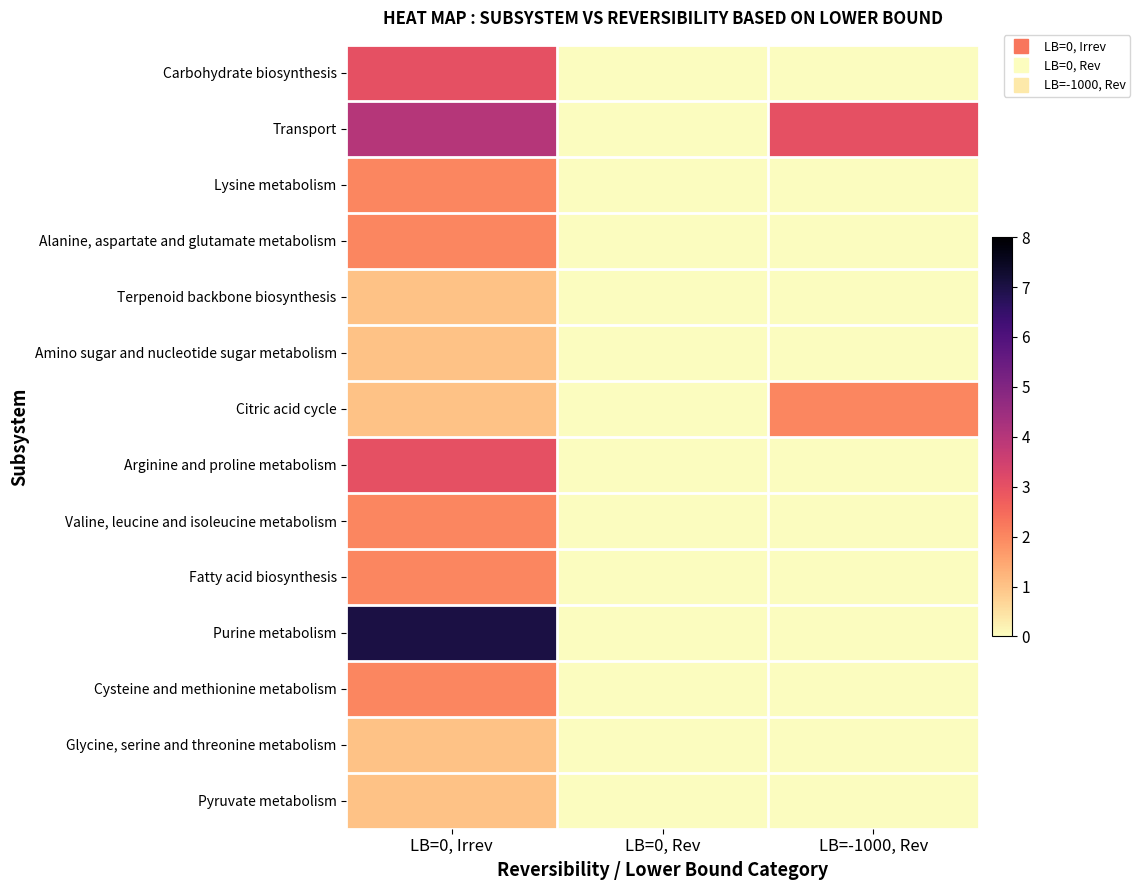

Between LB=0, Irrev and LB=0, Rev, which series saw the biggest shift?

Purine metabolism